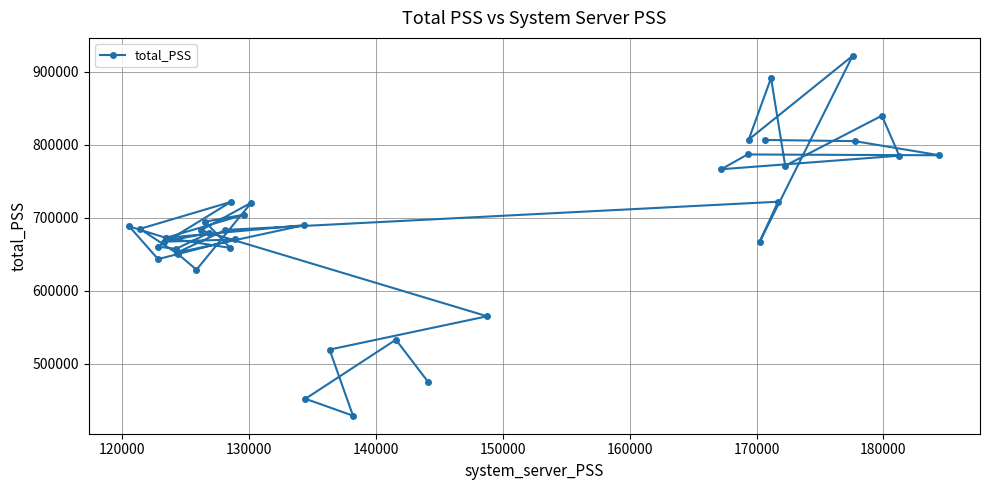

What is the value of the 17th point from the left?

721834